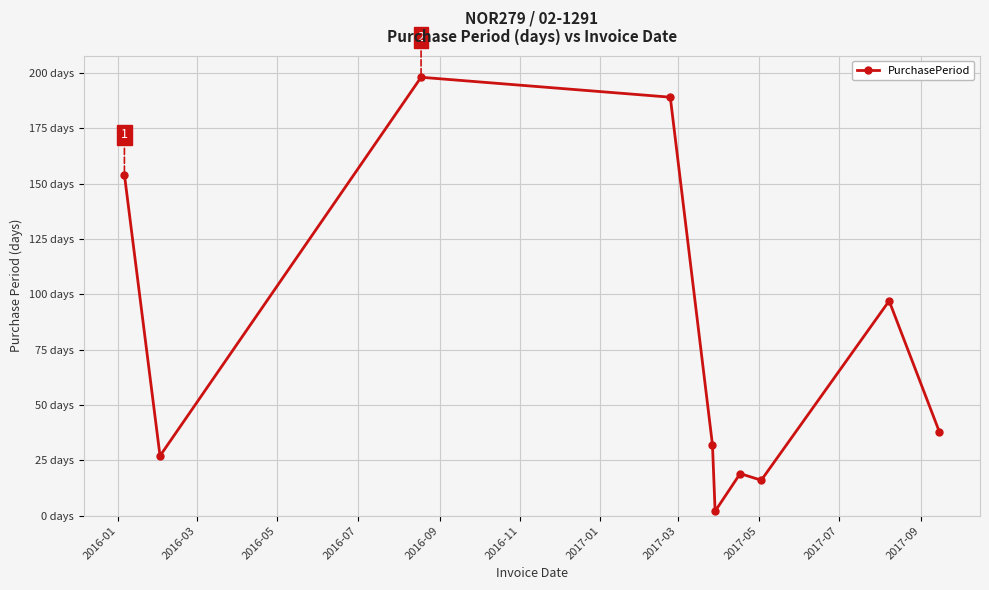

What is the smallest value displayed?

2